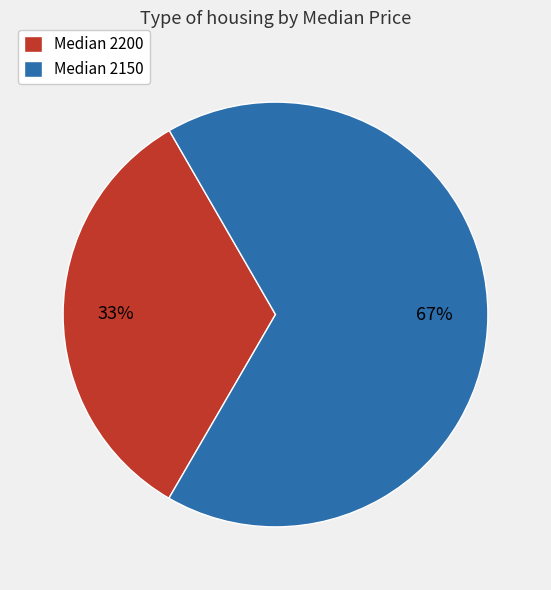

Is there a majority slice in this chart?

Yes